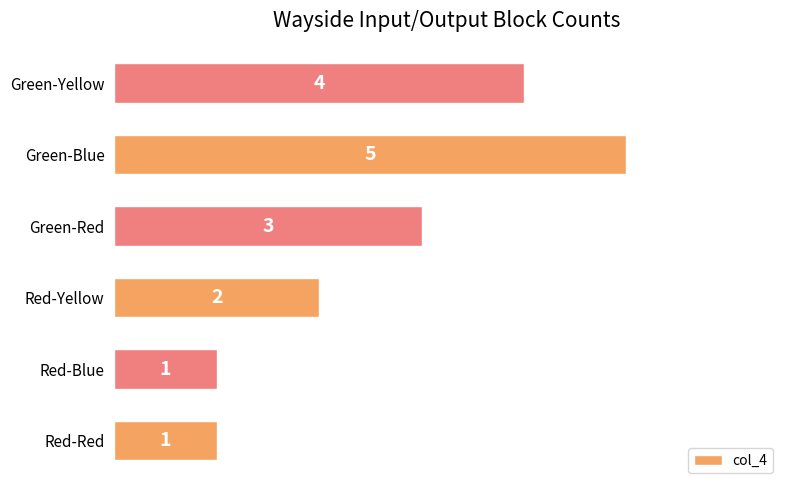

Which has a higher value, Red-Blue or Red-Yellow?

Red-Yellow